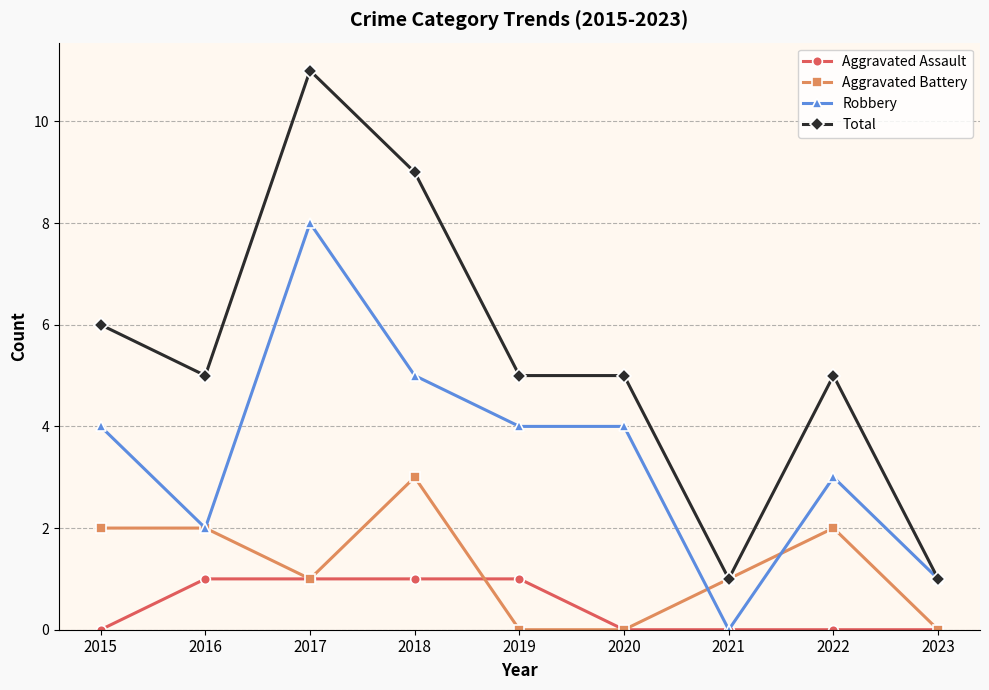

List the series in order of their overall mean, lowest first.

Aggravated Assault, Aggravated Battery, Robbery, Total